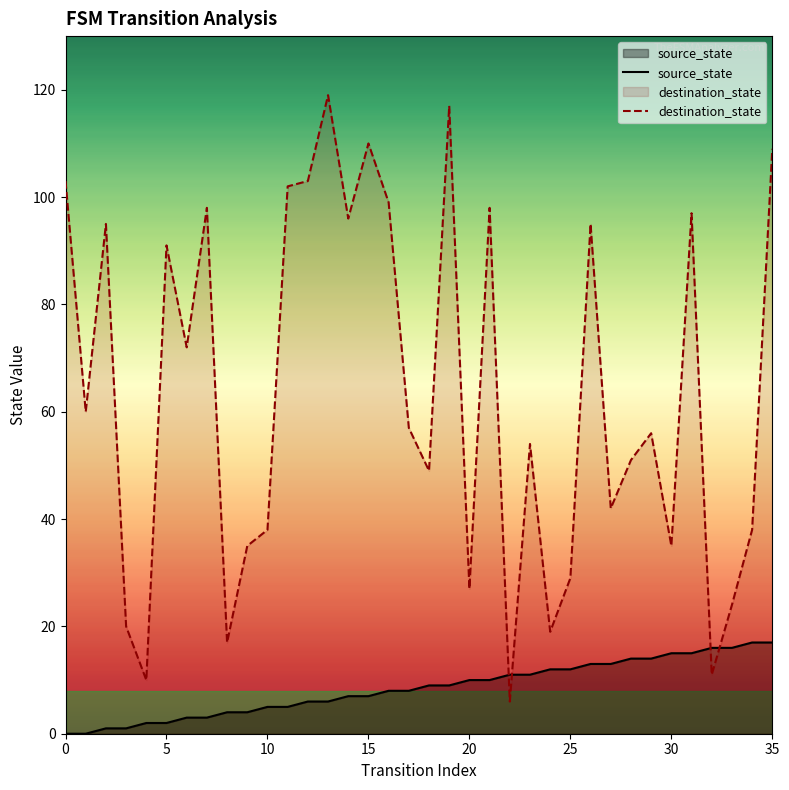

What is the sum of the source_state values at 22 and 17?

19